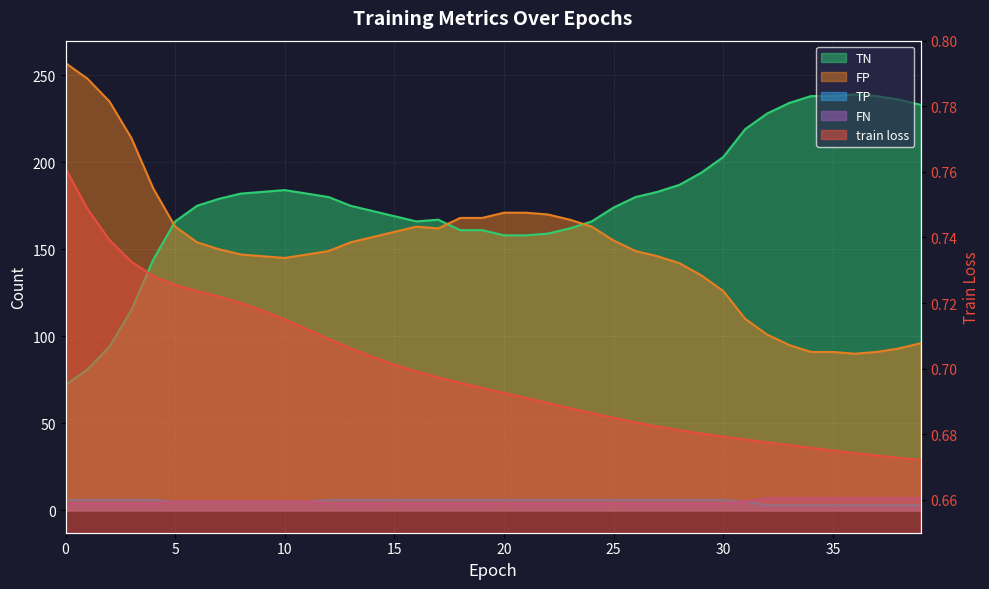

Between 10 and 15, which series saw the biggest shift?

TN